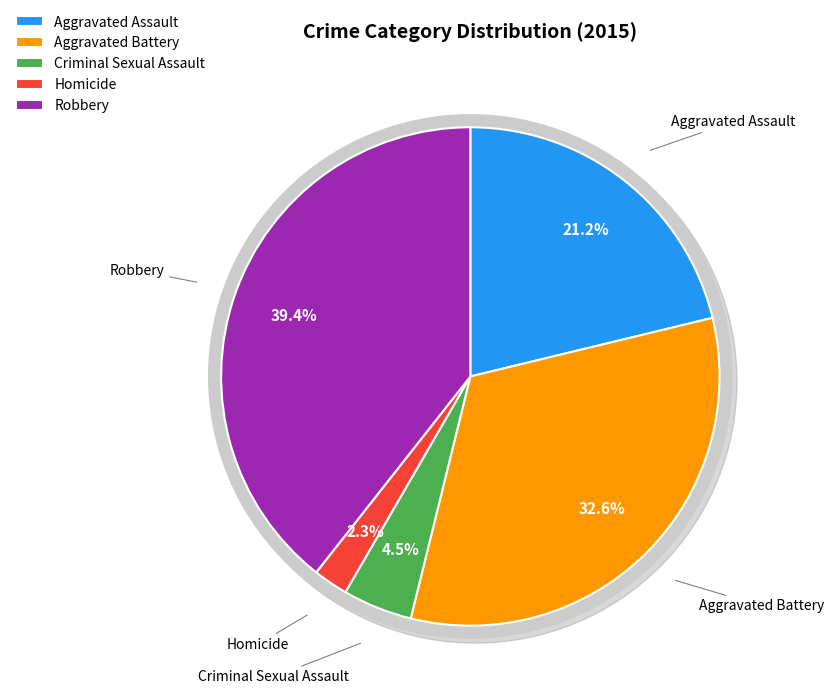

What percentage is the Robbery slice, to the nearest percent?

39%